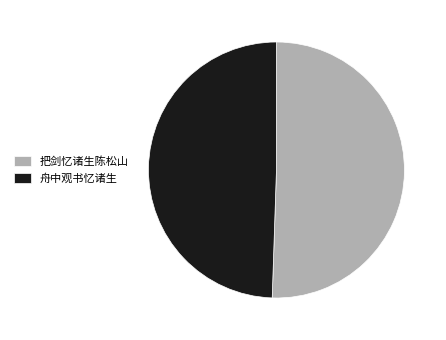

Which category accounts for the majority?

把剑忆诸生陈松山